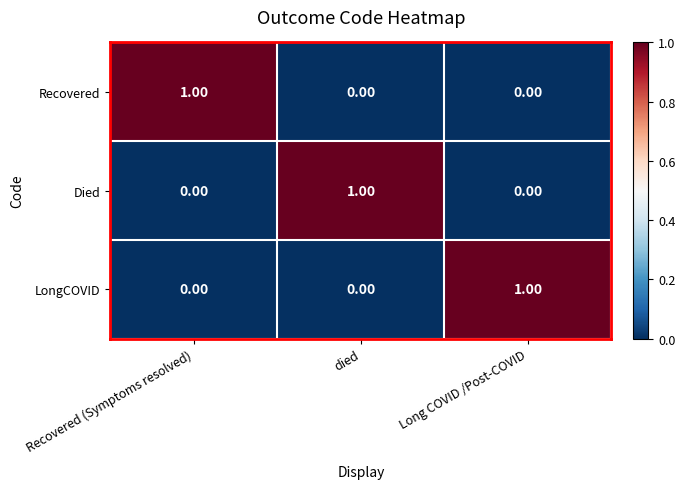

Count the number of categories in the chart.

3